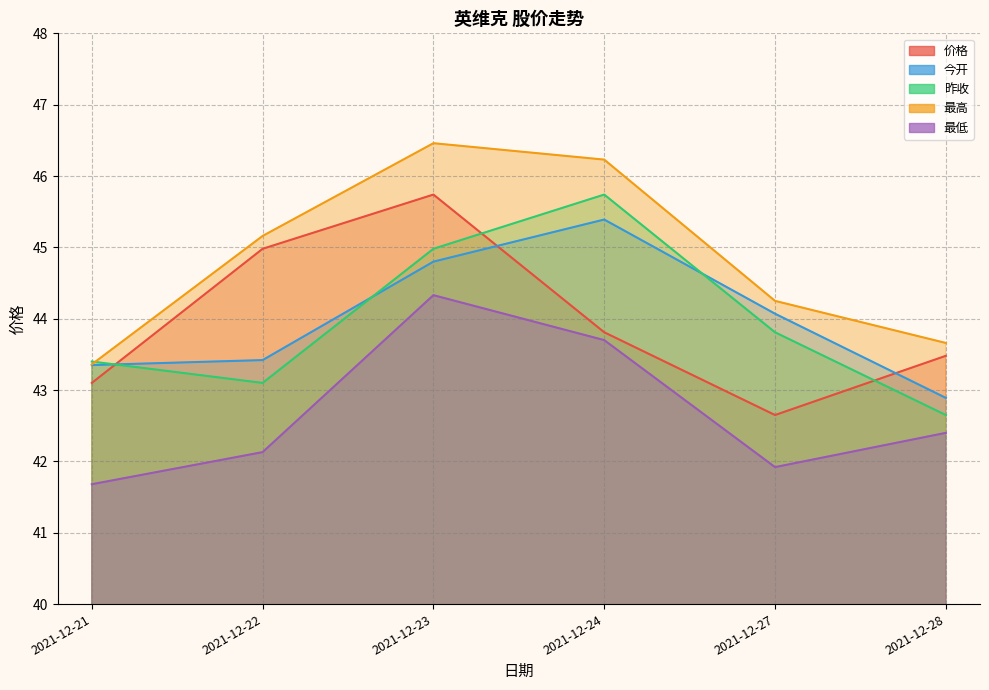

What is the difference between the maximum and minimum values in the 昨收 series?

3.1